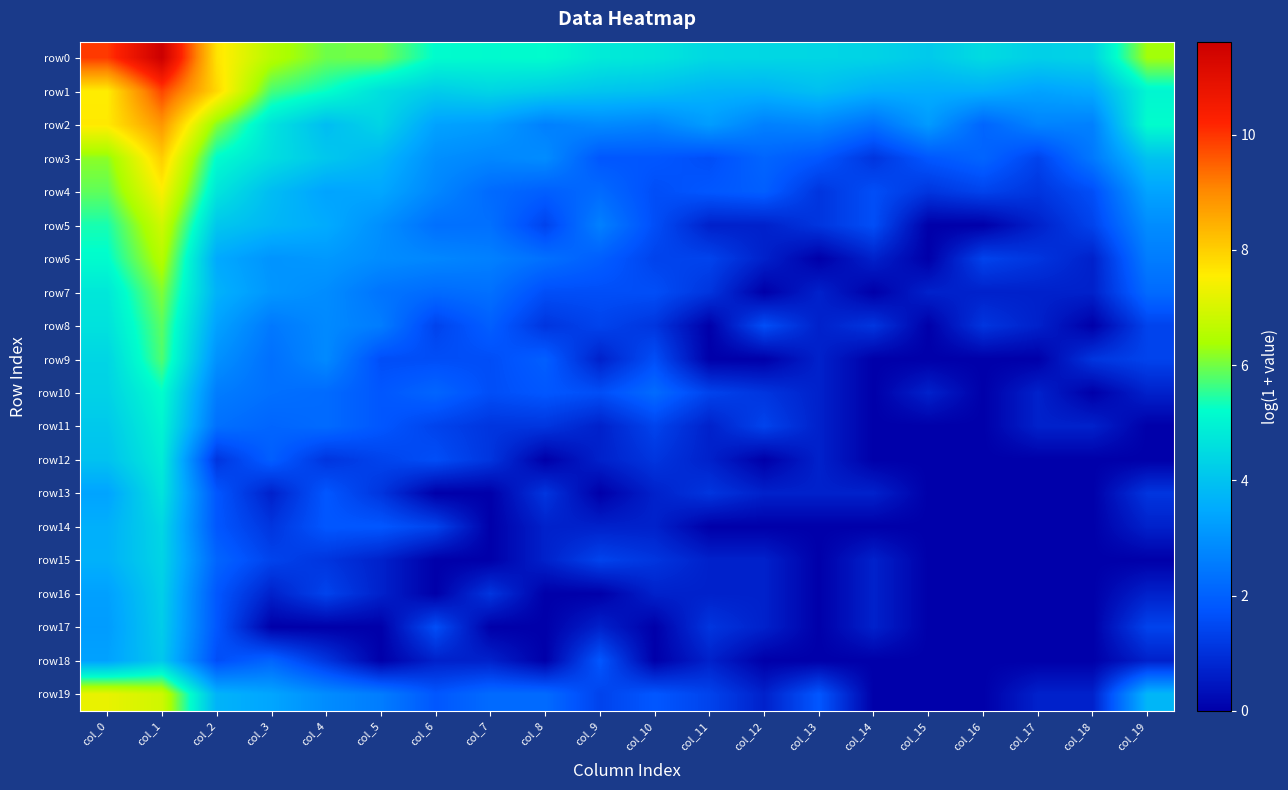

Reading left to right, what are all the values shown in this chart?

row0: col_0=9.9	col_1=11.6	col_2=7.7	col_3=6.6	col_4=6.0	col_5=6.0	col_6=5.2	col_7=5.1	col_8=5.2	col_9=4.8	col_10=4.7	col_11=4.5	col_12=4.4	col_13=4.4	col_14=4.3	col_15=4.1	col_16=4.5	col_17=4.3	col_18=4.4	col_19=6.3
row1: col_0=7.6	col_1=9.8	col_2=7.9	col_3=5.7	col_4=5.3	col_5=4.6	col_6=4.2	col_7=4.4	col_8=4.2	col_9=4.0	col_10=4.0	col_11=3.7	col_12=3.7	col_13=3.9	col_14=3.6	col_15=3.6	col_16=3.6	col_17=3.3	col_18=3.5	col_19=5.0
row2: col_0=7.6	col_1=8.8	col_2=6.1	col_3=4.7	col_4=3.9	col_5=4.4	col_6=3.3	col_7=3.2	col_8=2.6	col_9=2.8	col_10=2.7	col_11=3.2	col_12=2.6	col_13=2.8	col_14=2.3	col_15=3.2	col_16=2.1	col_17=2.7	col_18=2.6	col_19=5.2
row3: col_0=6.2	col_1=8.0	col_2=5.2	col_3=4.6	col_4=4.1	col_5=3.8	col_6=2.9	col_7=2.8	col_8=2.9	col_9=1.8	col_10=1.8	col_11=1.6	col_12=2.1	col_13=1.8	col_14=1.1	col_15=1.8	col_16=2.1	col_17=1.4	col_18=2.5	col_19=4.0
row4: col_0=5.9	col_1=7.5	col_2=4.7	col_3=3.9	col_4=3.4	col_5=3.4	col_6=2.8	col_7=2.2	col_8=1.9	col_9=2.2	col_10=1.6	col_11=1.8	col_12=1.9	col_13=1.1	col_14=1.6	col_15=1.1	col_16=1.4	col_17=1.1	col_18=1.6	col_19=3.4
row5: col_0=5.4	col_1=6.9	col_2=4.1	col_3=3.8	col_4=3.5	col_5=2.9	col_6=2.3	col_7=2.3	col_8=1.4	col_9=2.6	col_10=1.6	col_11=0.7	col_12=0.7	col_13=1.1	col_14=1.6	col_15=0.0	col_16=0.0	col_17=0.7	col_18=1.4	col_19=2.9
row6: col_0=5.2	col_1=6.6	col_2=3.5	col_3=3.0	col_4=3.1	col_5=2.9	col_6=2.8	col_7=2.6	col_8=2.3	col_9=1.9	col_10=1.4	col_11=1.4	col_12=0.7	col_13=0.0	col_14=0.7	col_15=0.0	col_16=1.4	col_17=1.1	col_18=0.7	col_19=2.6
row7: col_0=4.8	col_1=6.1	col_2=3.7	col_3=3.1	col_4=2.9	col_5=2.4	col_6=2.2	col_7=2.3	col_8=1.6	col_9=1.6	col_10=1.6	col_11=1.1	col_12=0.0	col_13=0.7	col_14=0.0	col_15=0.7	col_16=0.7	col_17=0.7	col_18=0.7	col_19=2.2
row8: col_0=4.6	col_1=5.8	col_2=3.3	col_3=2.5	col_4=2.8	col_5=2.6	col_6=1.4	col_7=1.9	col_8=1.1	col_9=1.4	col_10=1.1	col_11=0.0	col_12=1.6	col_13=0.7	col_14=1.1	col_15=0.0	col_16=1.1	col_17=0.7	col_18=0.0	col_19=1.4
row9: col_0=4.4	col_1=5.8	col_2=3.0	col_3=2.3	col_4=2.8	col_5=1.6	col_6=1.6	col_7=1.6	col_8=1.9	col_9=0.7	col_10=1.6	col_11=0.0	col_12=0.0	col_13=0.7	col_14=0.0	col_15=0.0	col_16=0.0	col_17=0.0	col_18=1.1	col_19=1.4
row10: col_0=4.3	col_1=5.2	col_2=2.6	col_3=2.3	col_4=2.2	col_5=1.8	col_6=2.1	col_7=1.6	col_8=1.8	col_9=1.6	col_10=2.2	col_11=1.4	col_12=1.1	col_13=0.7	col_14=0.0	col_15=0.7	col_16=0.0	col_17=0.7	col_18=0.0	col_19=0.7
row11: col_0=4.1	col_1=5.0	col_2=2.3	col_3=2.1	col_4=2.2	col_5=1.8	col_6=1.4	col_7=1.1	col_8=1.1	col_9=0.7	col_10=1.4	col_11=0.7	col_12=1.4	col_13=0.7	col_14=0.0	col_15=0.0	col_16=0.0	col_17=0.7	col_18=0.7	col_19=0.0
row12: col_0=4.0	col_1=4.9	col_2=1.1	col_3=1.9	col_4=1.1	col_5=1.4	col_6=1.6	col_7=1.1	col_8=0.0	col_9=0.7	col_10=1.1	col_11=0.7	col_12=0.0	col_13=0.7	col_14=0.0	col_15=0.0	col_16=0.0	col_17=0.0	col_18=0.0	col_19=0.0
row13: col_0=3.4	col_1=4.7	col_2=1.8	col_3=0.7	col_4=1.8	col_5=1.1	col_6=0.0	col_7=0.0	col_8=1.1	col_9=0.0	col_10=0.7	col_11=1.1	col_12=0.7	col_13=0.7	col_14=0.7	col_15=0.0	col_16=0.0	col_17=0.0	col_18=0.0	col_19=1.1
row14: col_0=3.6	col_1=4.4	col_2=1.8	col_3=1.1	col_4=1.8	col_5=1.8	col_6=1.4	col_7=0.0	col_8=0.7	col_9=0.7	col_10=0.7	col_11=0.0	col_12=0.0	col_13=0.0	col_14=0.0	col_15=0.0	col_16=0.0	col_17=0.0	col_18=0.0	col_19=0.7
row15: col_0=3.6	col_1=4.4	col_2=2.1	col_3=1.4	col_4=1.1	col_5=0.7	col_6=0.0	col_7=0.0	col_8=0.7	col_9=1.4	col_10=1.1	col_11=0.7	col_12=0.7	col_13=0.0	col_14=0.7	col_15=0.0	col_16=0.0	col_17=0.0	col_18=0.0	col_19=0.0
row16: col_0=3.3	col_1=4.3	col_2=1.8	col_3=0.7	col_4=1.4	col_5=0.7	col_6=0.0	col_7=1.1	col_8=0.0	col_9=0.0	col_10=0.7	col_11=0.7	col_12=0.7	col_13=0.0	col_14=0.7	col_15=0.0	col_16=0.0	col_17=0.0	col_18=0.0	col_19=0.7
row17: col_0=3.2	col_1=4.2	col_2=1.8	col_3=0.0	col_4=0.0	col_5=0.0	col_6=1.6	col_7=0.0	col_8=0.0	col_9=0.7	col_10=0.0	col_11=1.1	col_12=0.7	col_13=0.0	col_14=0.7	col_15=0.0	col_16=0.0	col_17=0.0	col_18=0.0	col_19=1.4
row18: col_0=3.3	col_1=4.1	col_2=1.6	col_3=2.1	col_4=1.1	col_5=0.0	col_6=0.7	col_7=0.7	col_8=0.0	col_9=1.8	col_10=0.0	col_11=0.7	col_12=0.0	col_13=0.0	col_14=0.0	col_15=0.0	col_16=0.0	col_17=0.0	col_18=0.0	col_19=0.7
row19: col_0=7.2	col_1=6.9	col_2=3.7	col_3=3.4	col_4=2.9	col_5=2.6	col_6=1.8	col_7=2.2	col_8=2.2	col_9=1.4	col_10=1.8	col_11=1.4	col_12=0.7	col_13=1.8	col_14=0.0	col_15=0.0	col_16=0.0	col_17=0.7	col_18=0.7	col_19=3.8